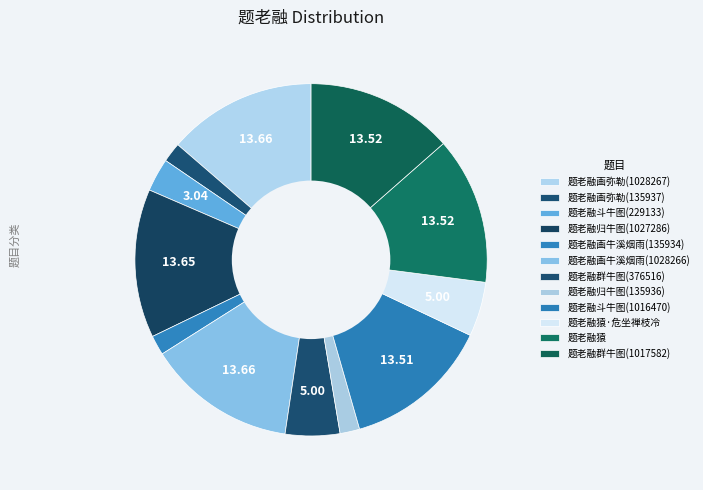

Between 题老融斗牛图(1016470) and 题老融猿·危坐禅枝冷, which is larger?

题老融斗牛图(1016470)